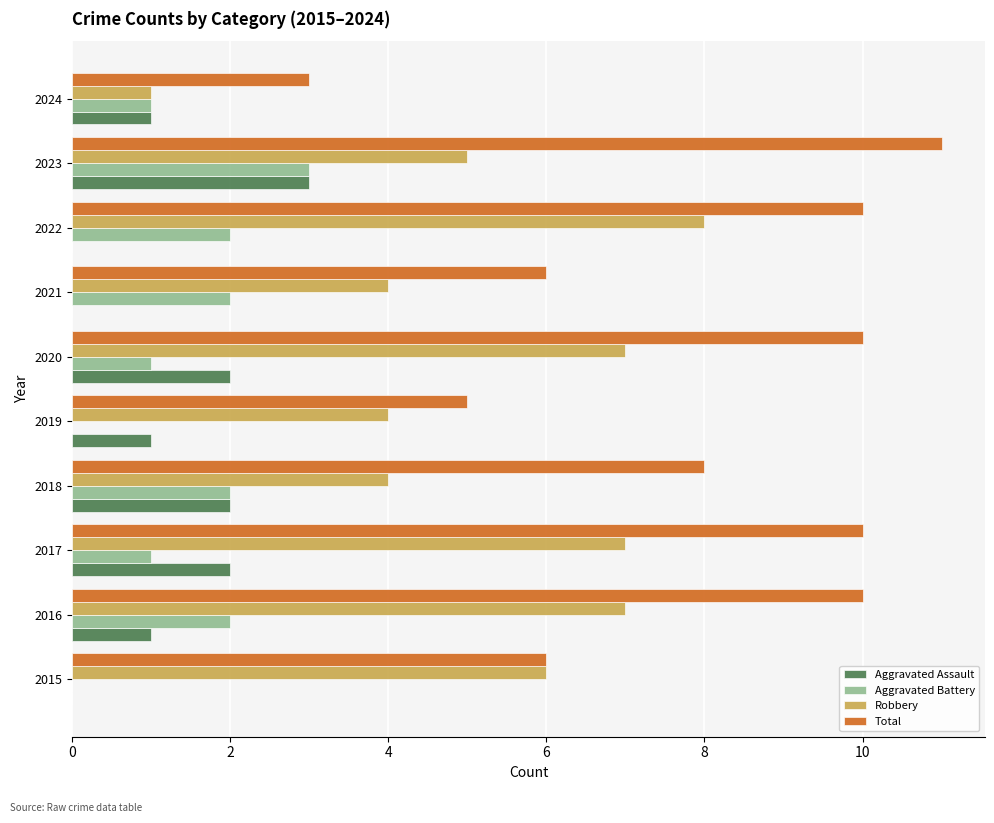

Which series has the widest spread of values?

Total